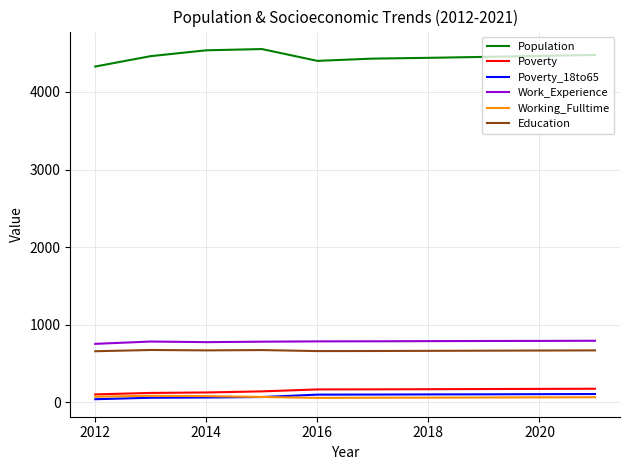

True or false: Population and Work_Experience intersect in this chart.

False